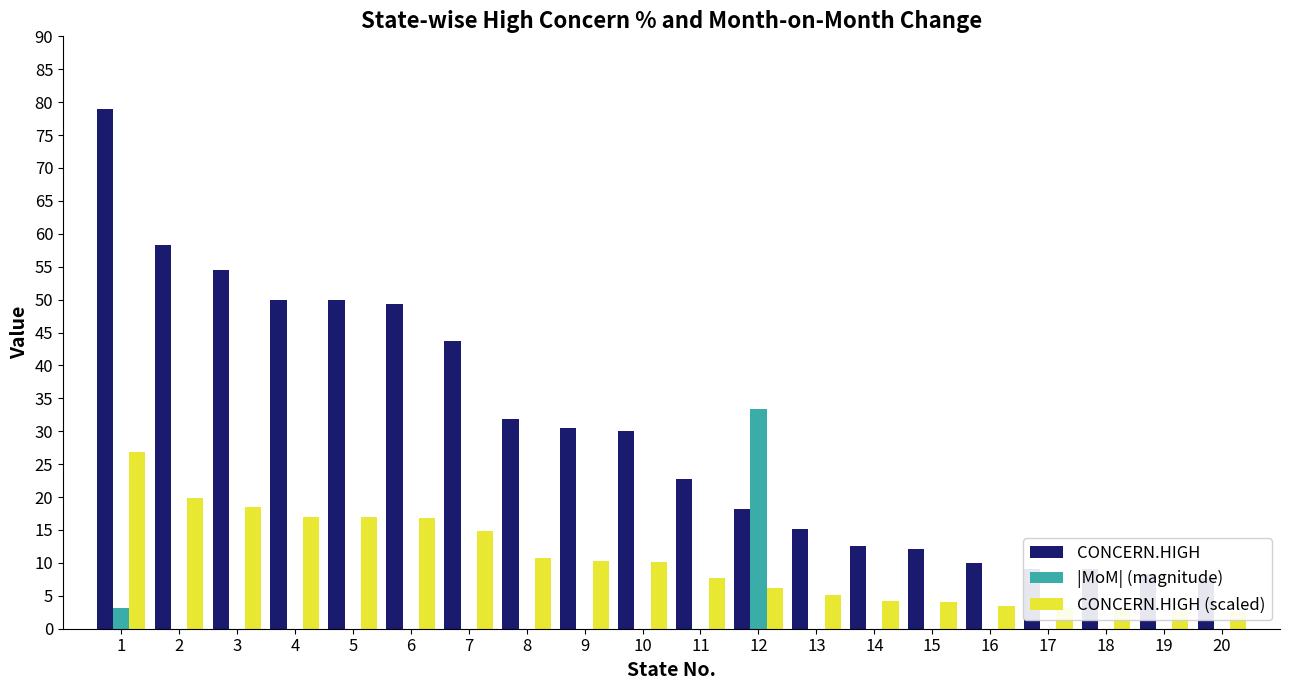

Which series has the largest range (max minus min)?

CONCERN.HIGH